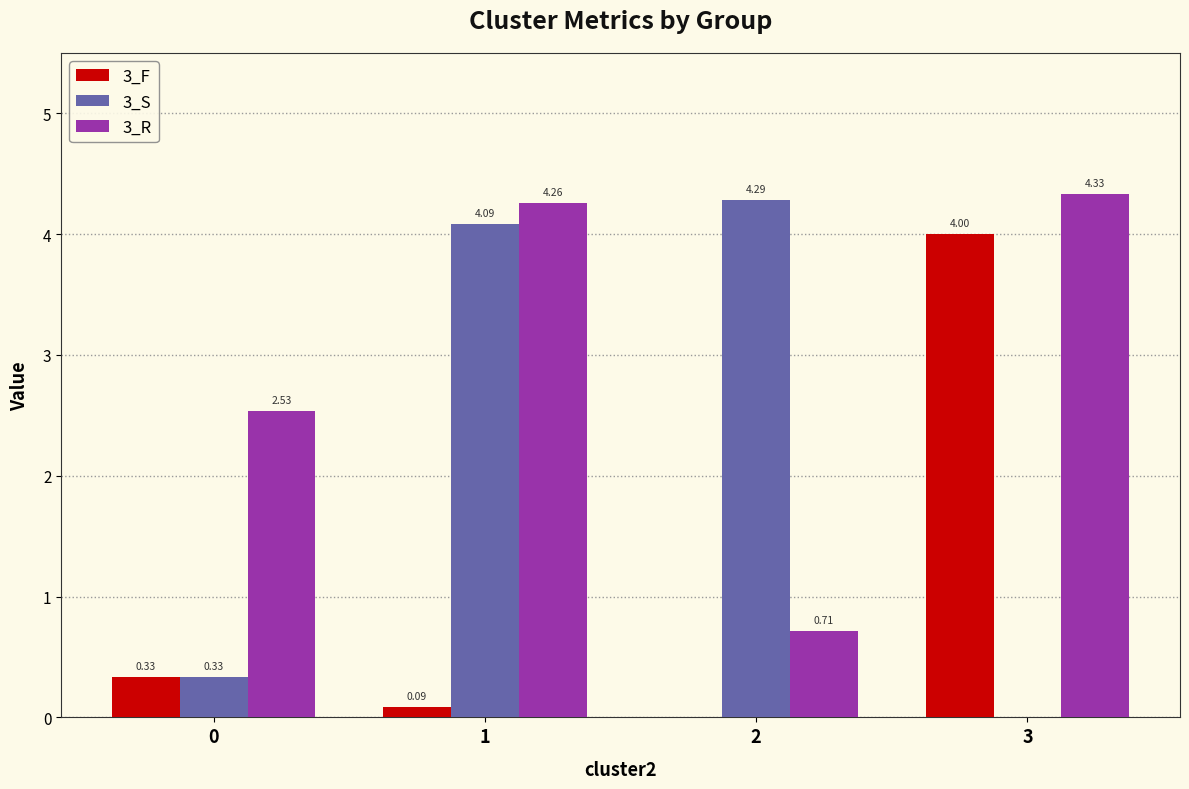

How many categories are shown in the chart?

4